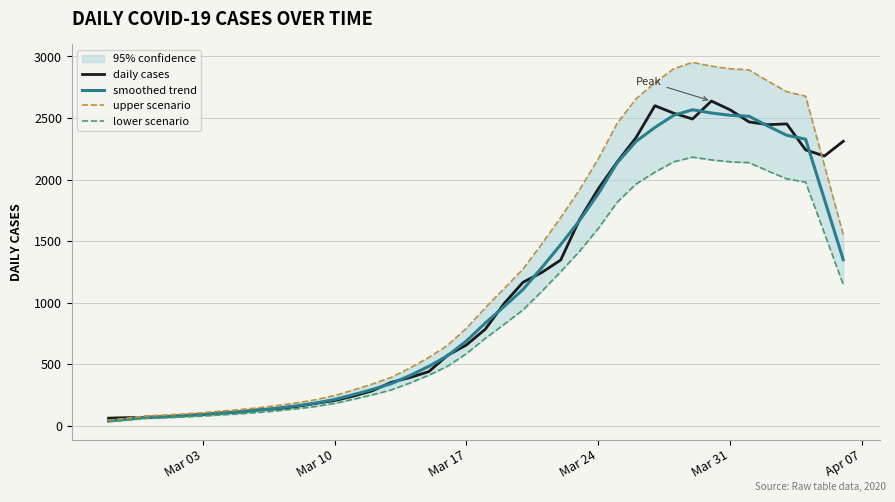

What is the value of the smoothed trend point at the 25th from the left?

1471.2